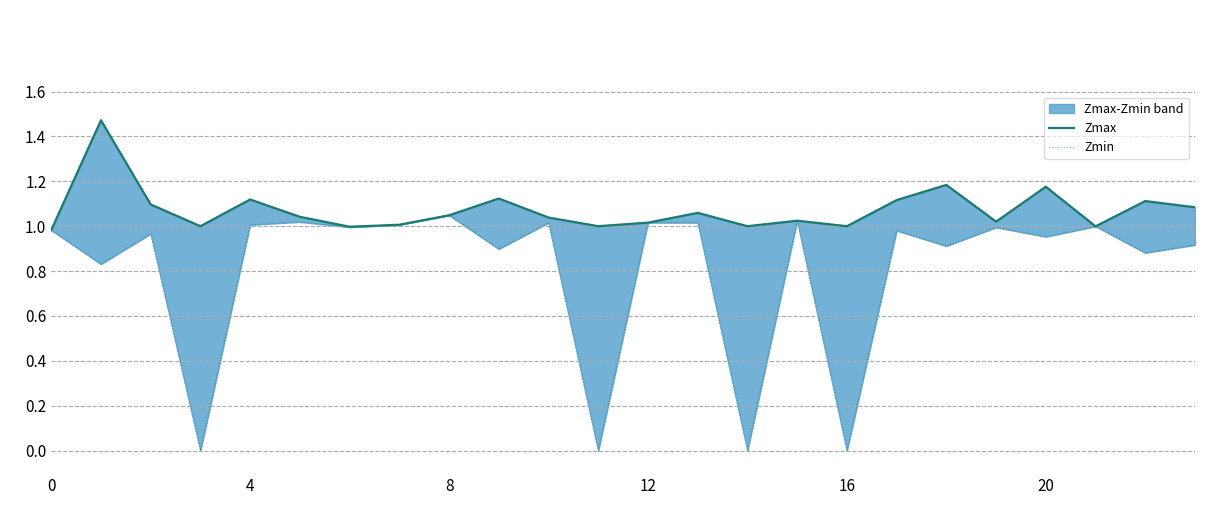

What is the label of the 8th point from the right?

16